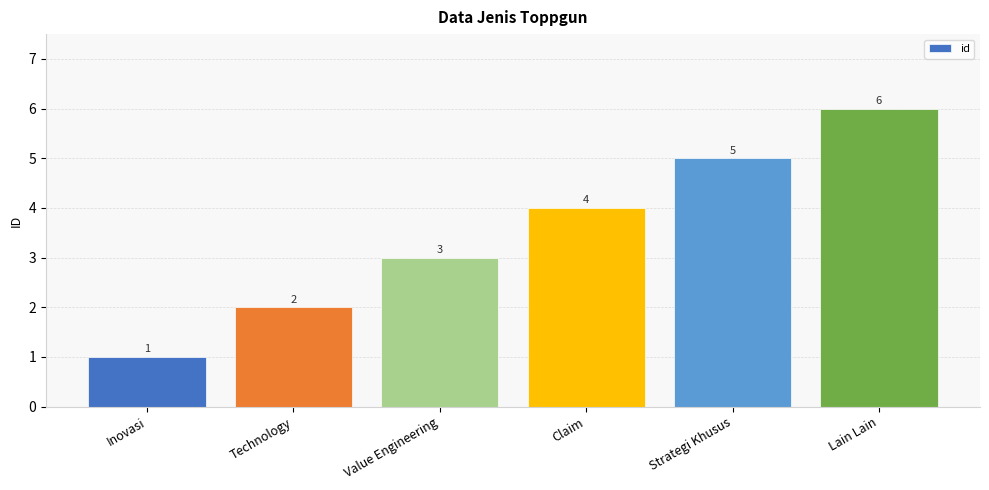

How many categories are shown in the chart?

6